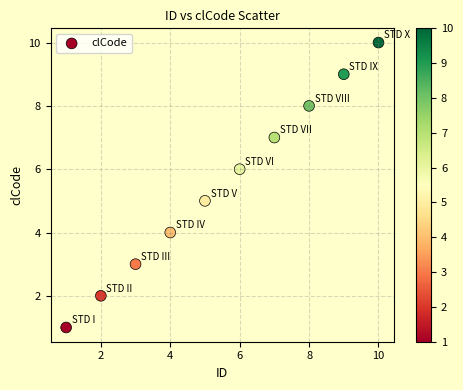

What is the average Y value?

6